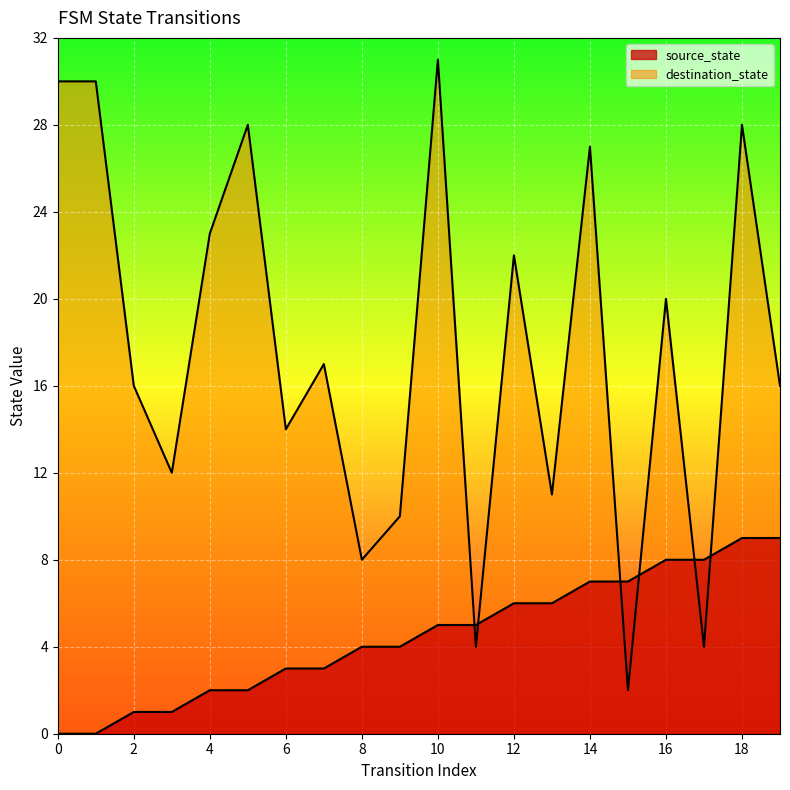

What is the average value of the destination_state series?

18